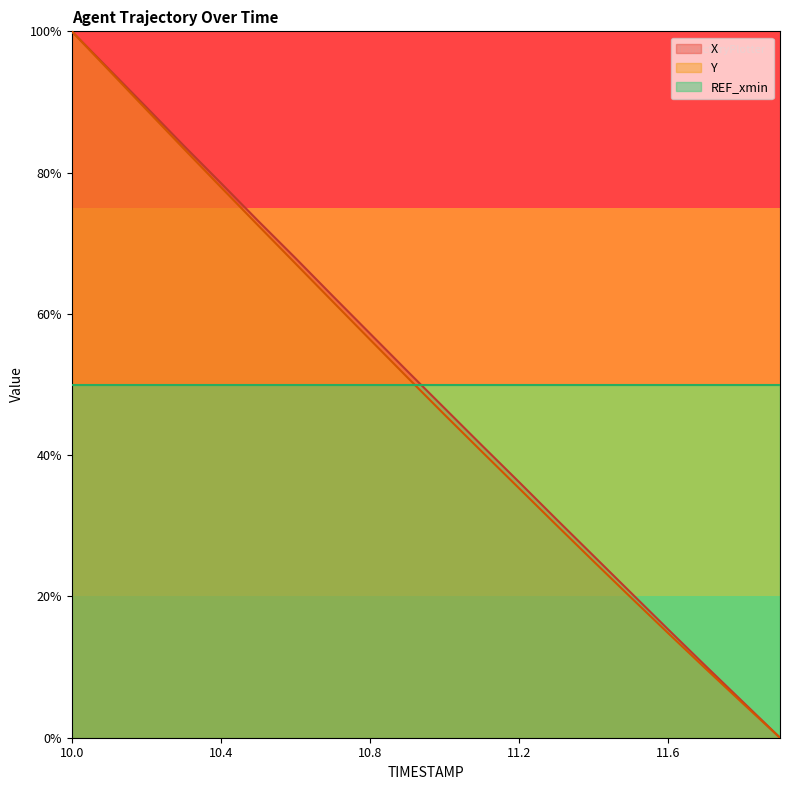

True or false: X and Y cross at least once.

False